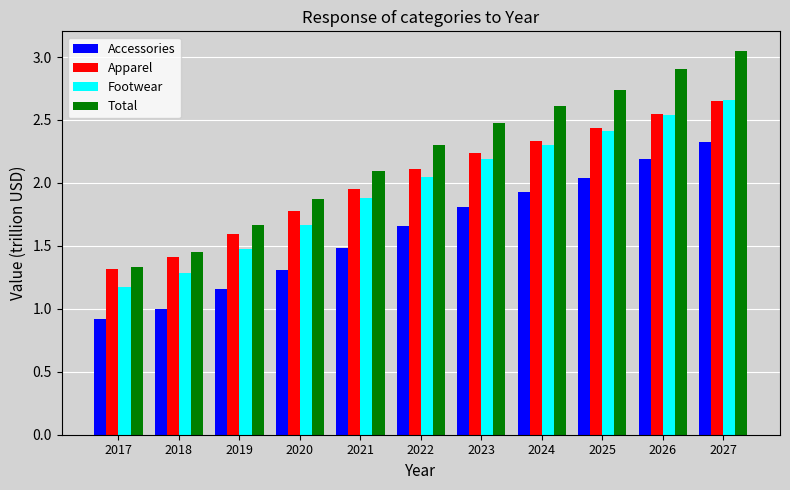

What is the difference between the Accessories values at 2024 and 2025?

0.1